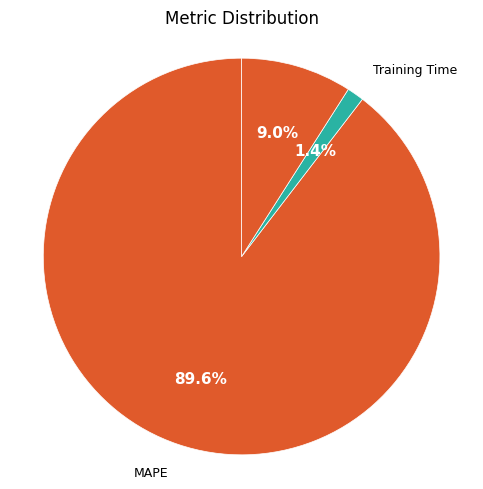

Which category accounts for the majority?

MAPE